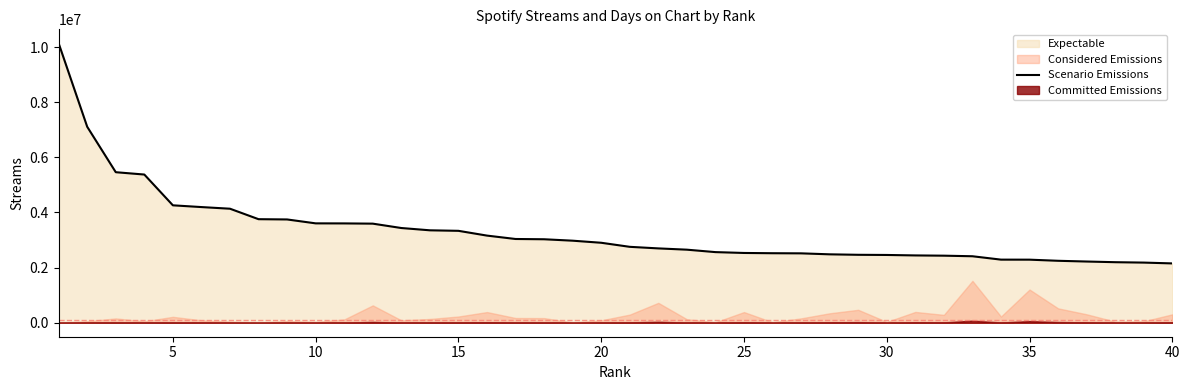

What is the minimum value for Scenario Emissions?

2151963